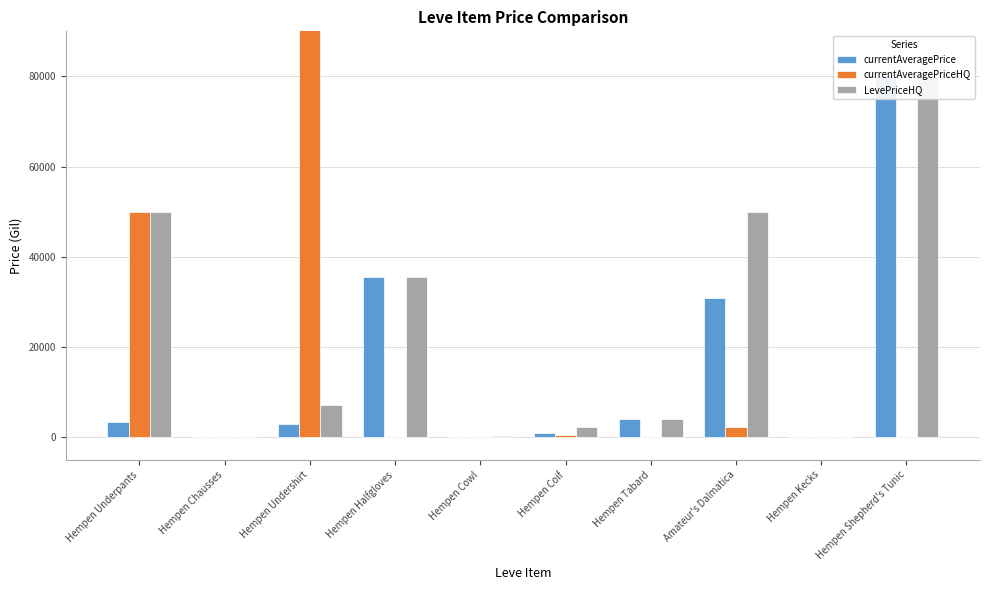

How many categories are shown in the chart?

10